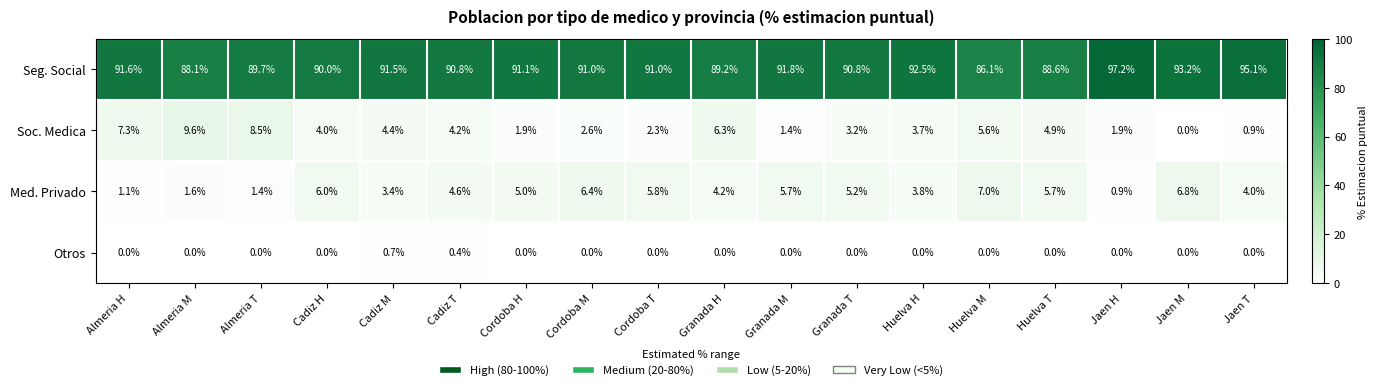

Which series has the widest spread of values?

Seg. Social